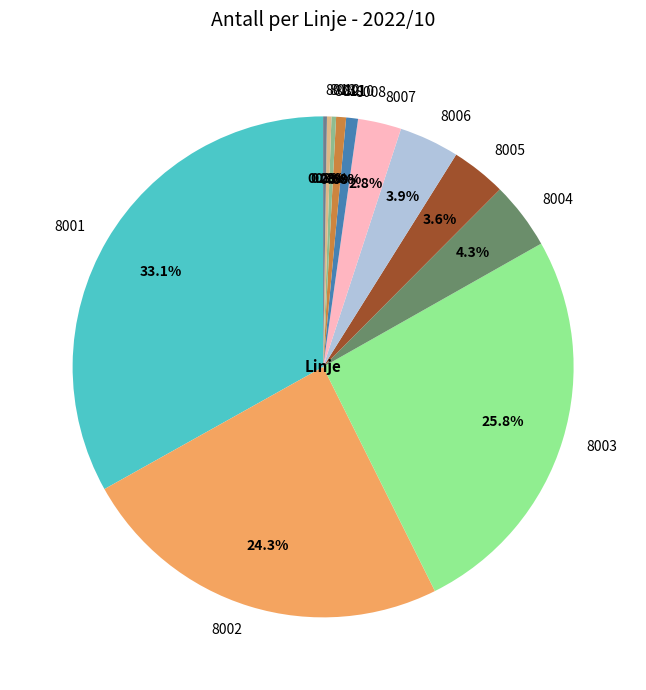

To the nearest percent, what is the difference between the largest and smallest slice percentages?

33%